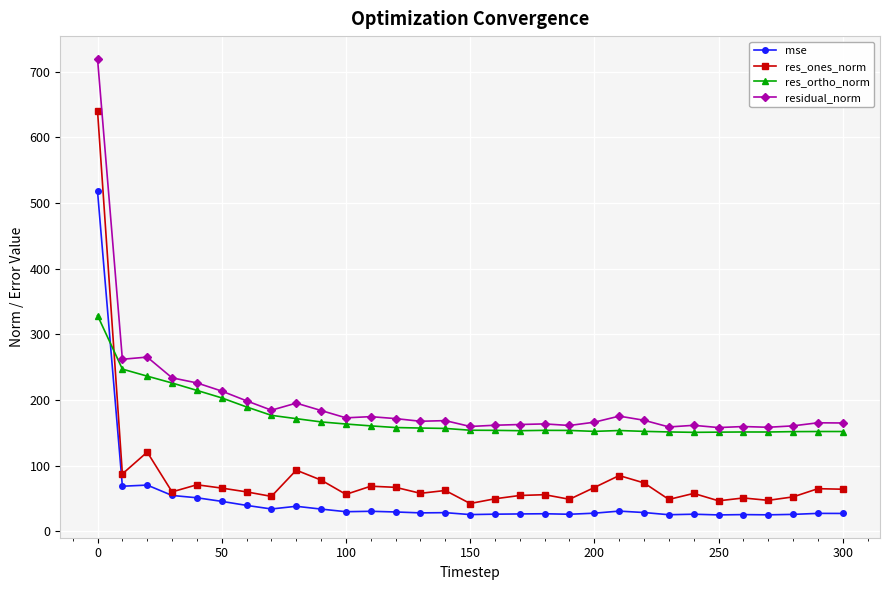

What is the value of the res_ortho_norm point at the 11th from the left?

163.4